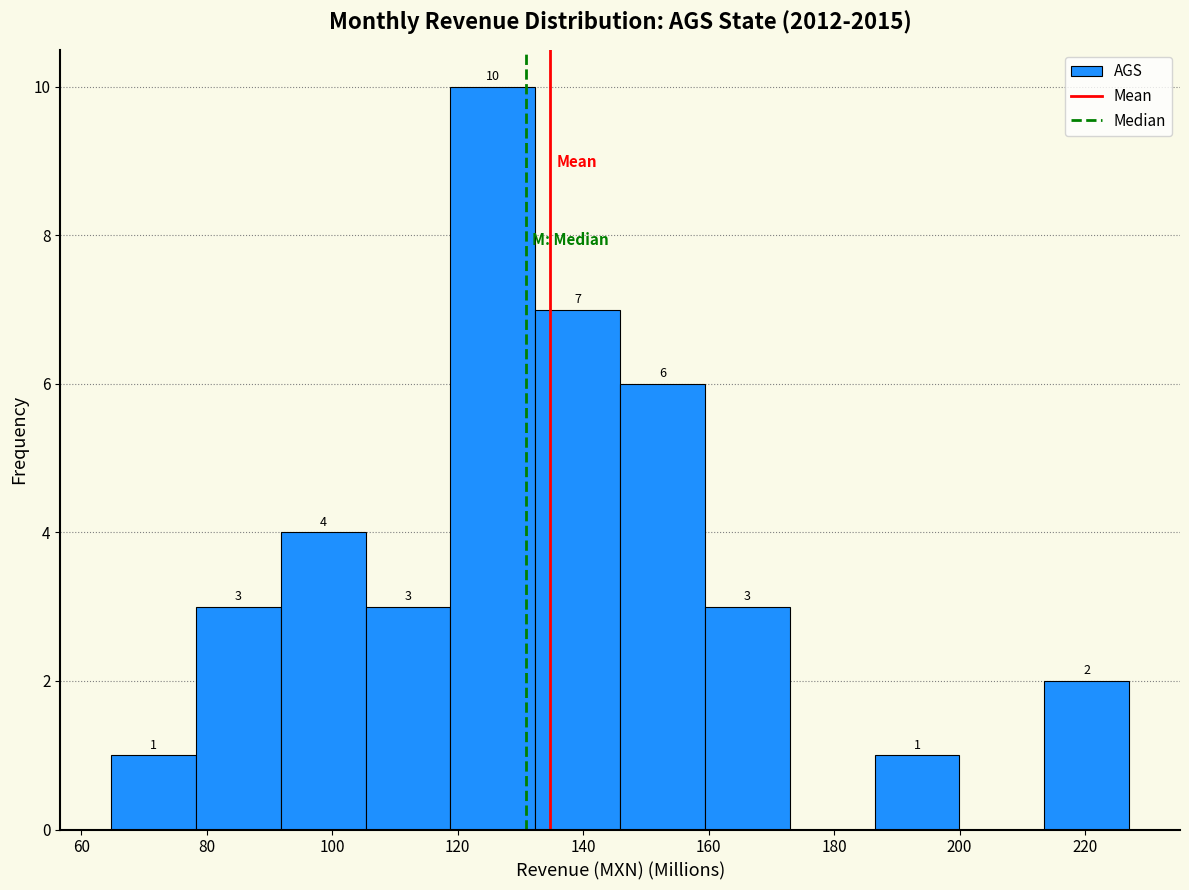

Which range on the x-axis has the tallest bar?

118 to 132